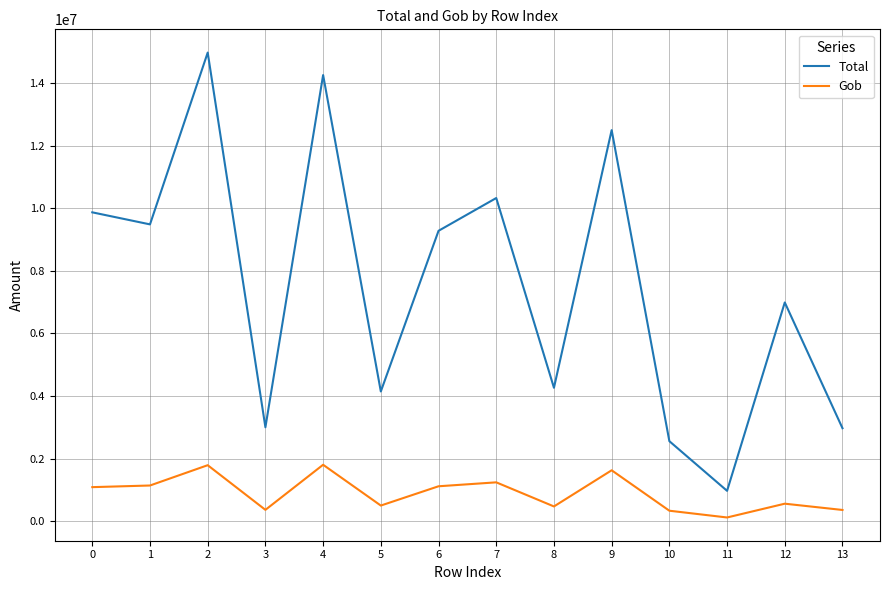

What is the difference between the second highest and minimum values in the Total series?

13291905.0